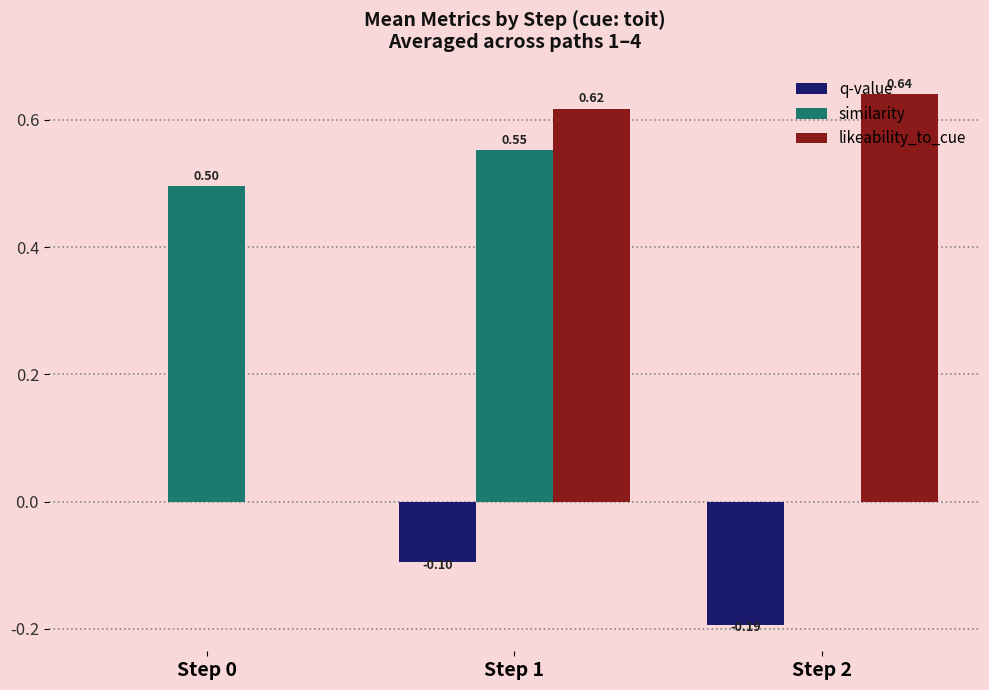

What is the sum of the q-value values at Step 2 and Step 1?

-0.3